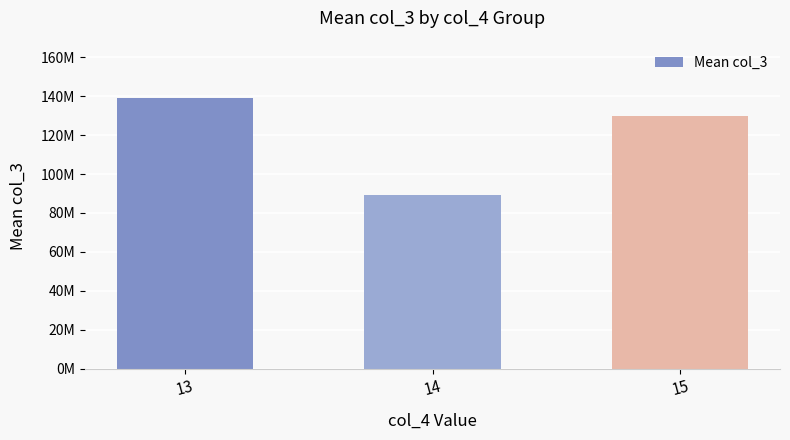

At which category does the chart reach its minimum across all series?

14